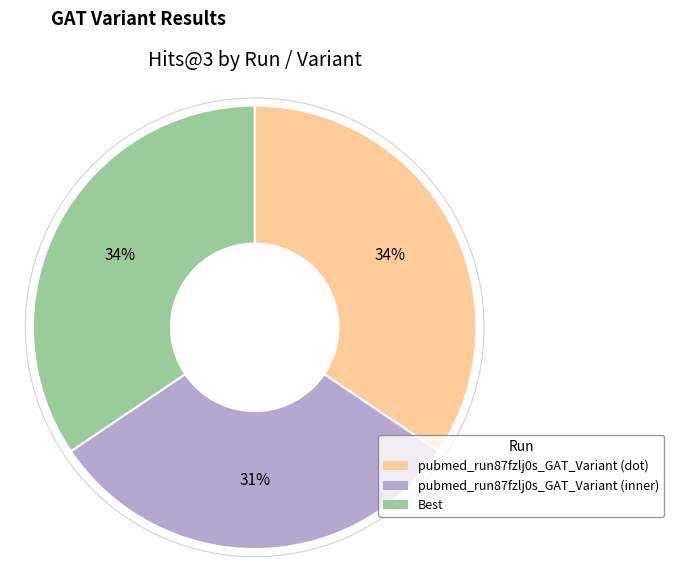

The Best slice represents 27% of the pie. True or false?

False